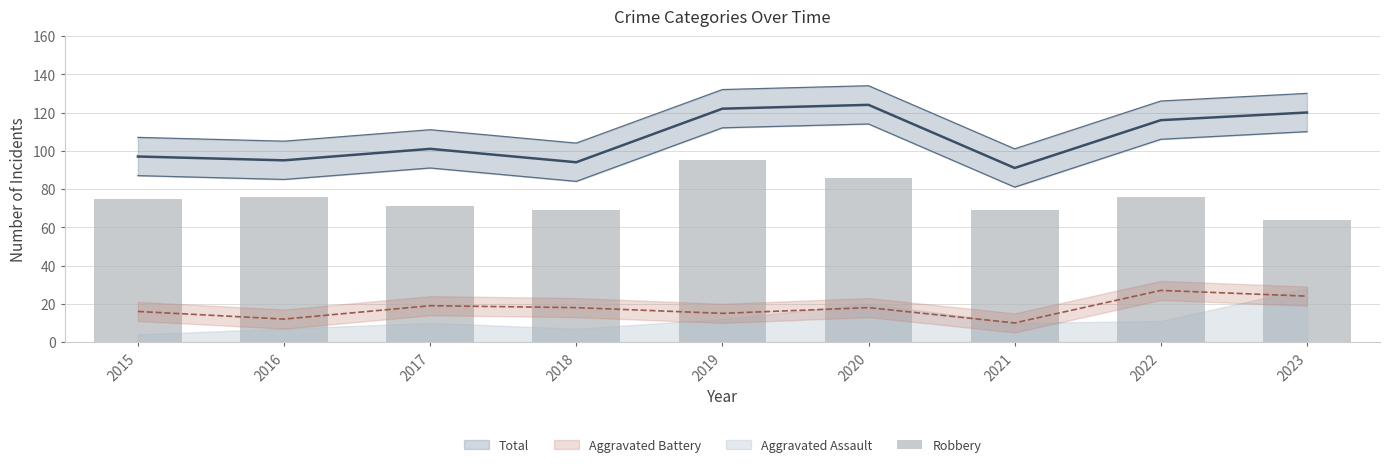

Count the number of values greater than 75.

4